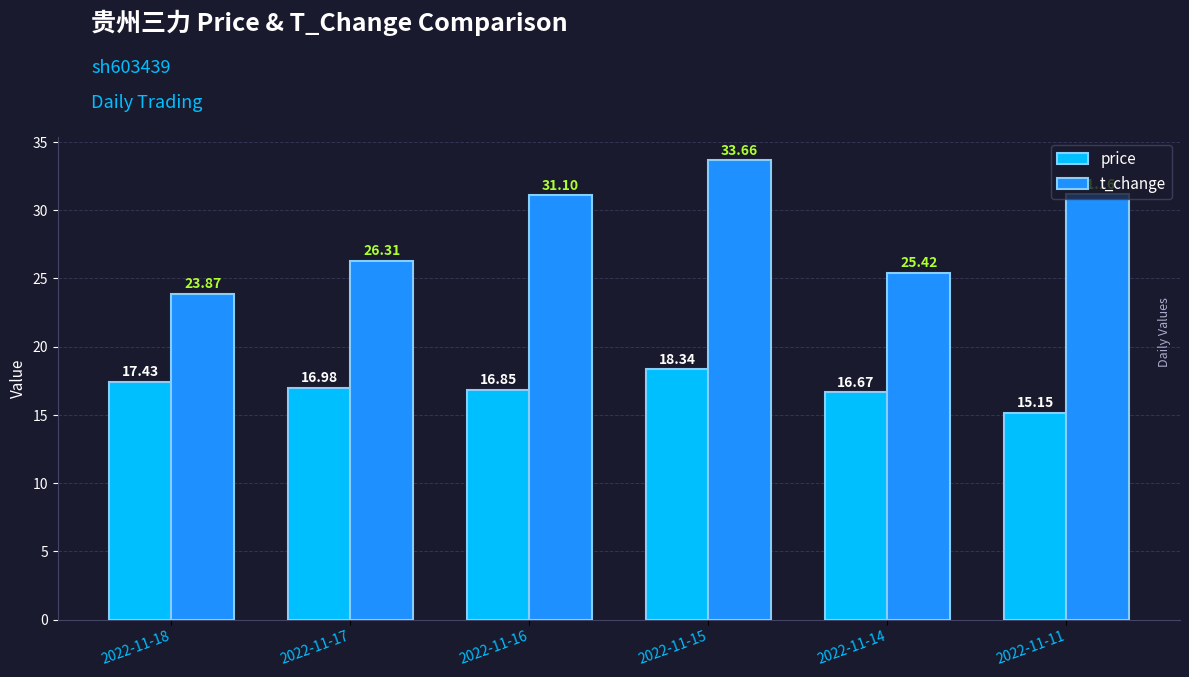

At which category does the chart reach its minimum across all series?

2022-11-11